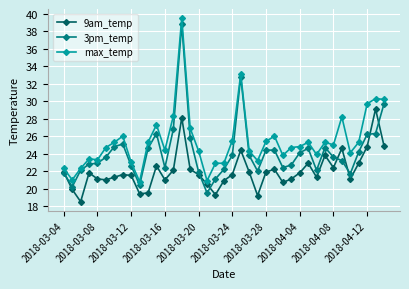

What is the value of the max_temp point at the 26th from the left?

26.0